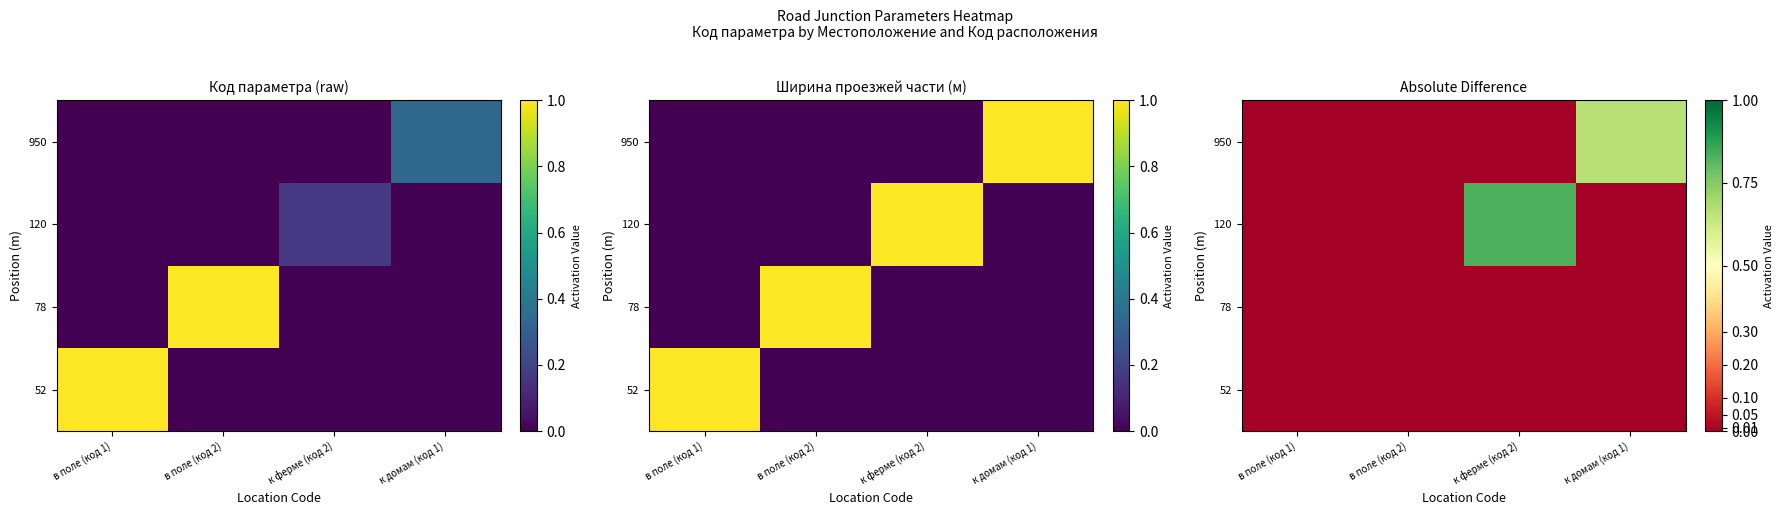

At в поле (код 1), list the series in order from smallest to largest.

52, 78, 120, 950